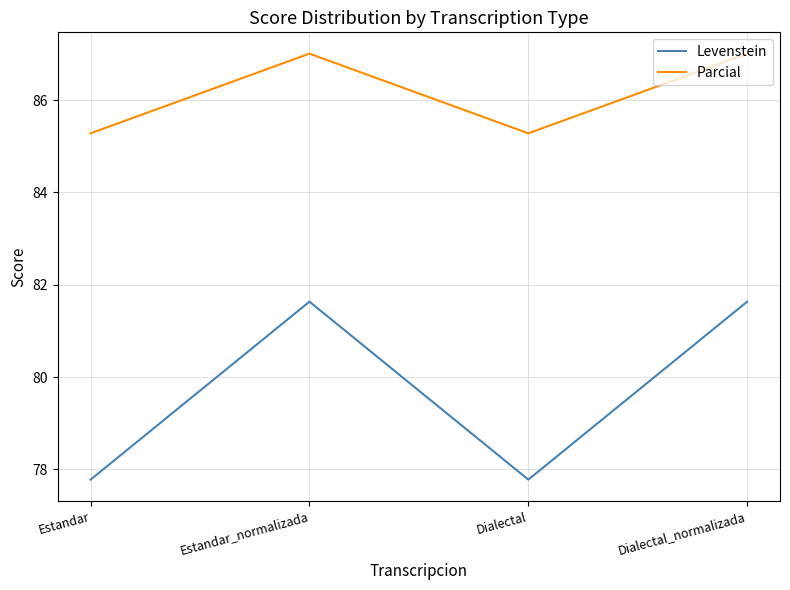

The value of Parcial at Estandar_normalizada is 87.0. True or false?

True